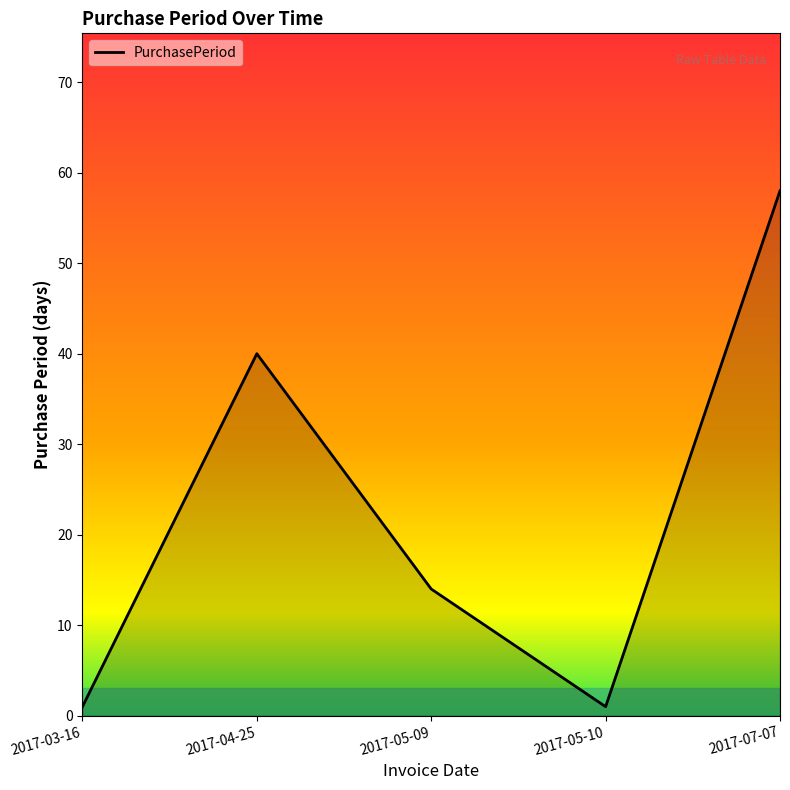

Where is the data nearest to the value 29?

2017-04-25